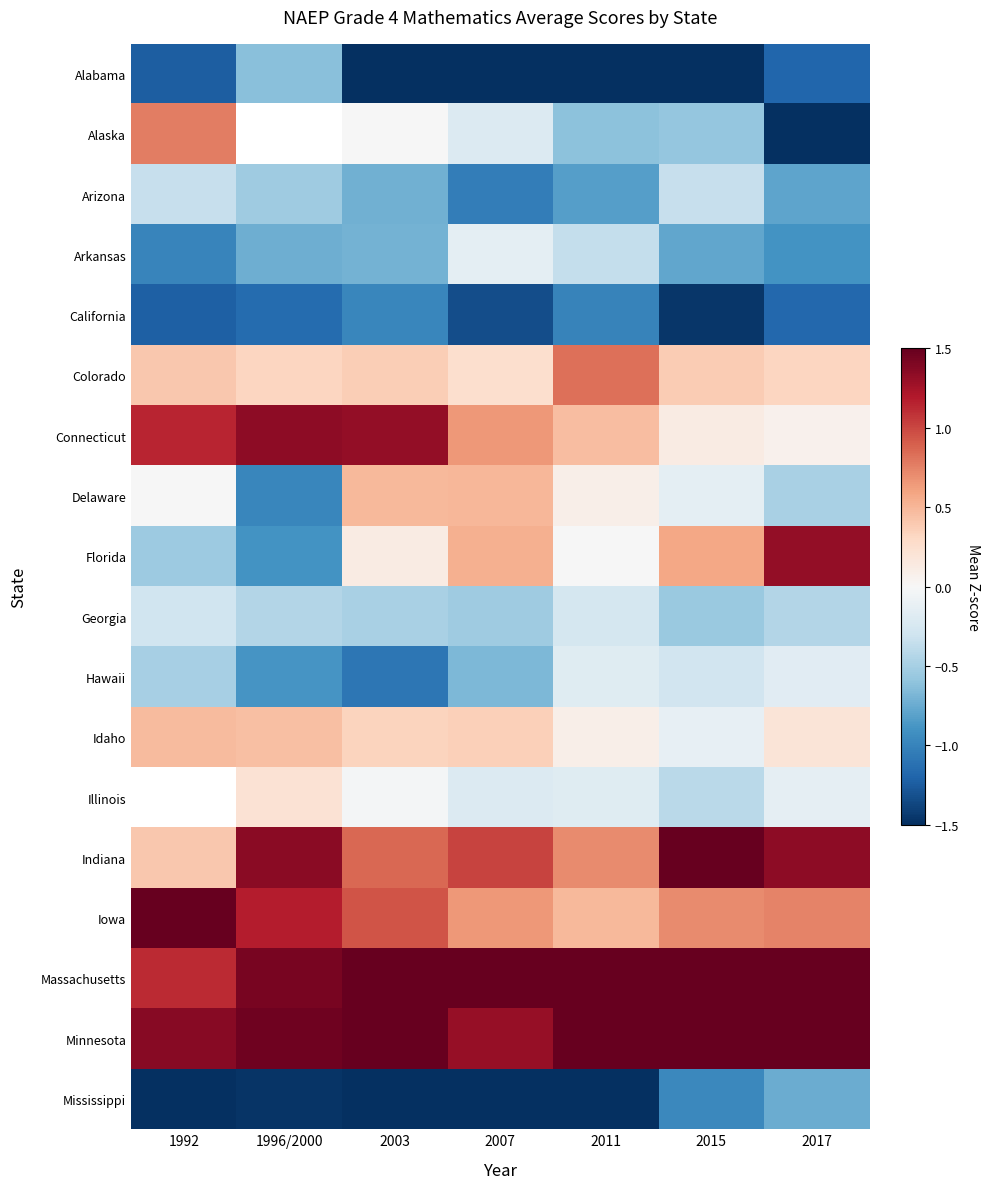

At which category does the chart reach its minimum across all series?

1992